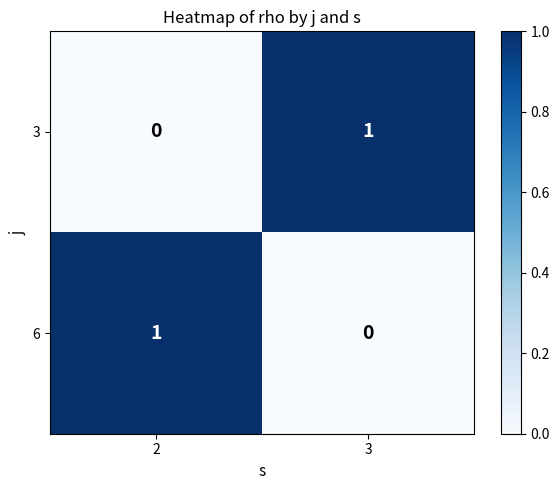

How many values in the 3 series are below 1?

1